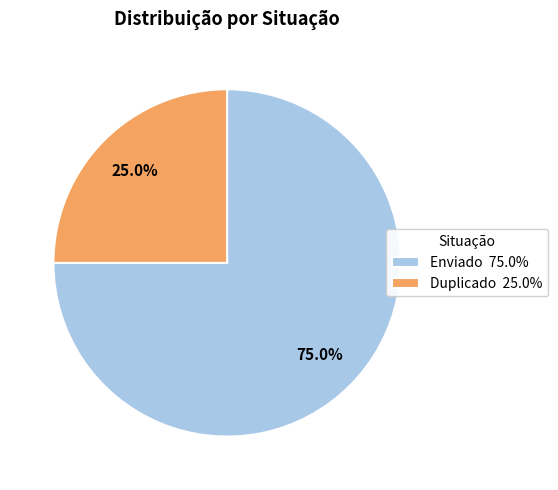

Is it true that Enviado is 68% of the pie?

False